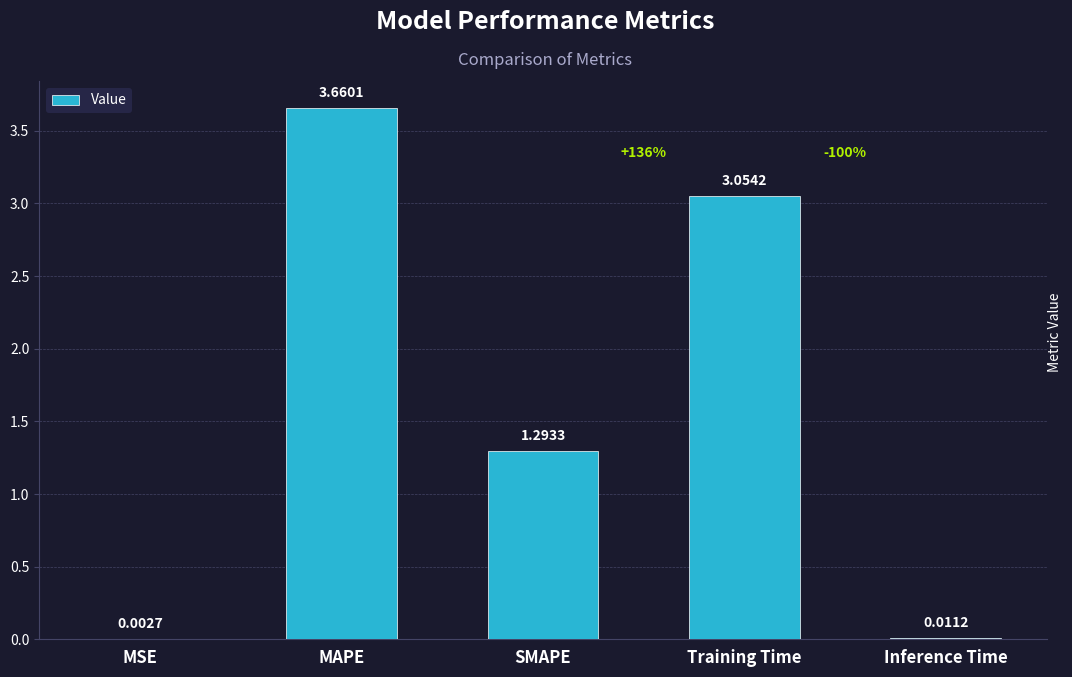

How many data points does each series have?

5